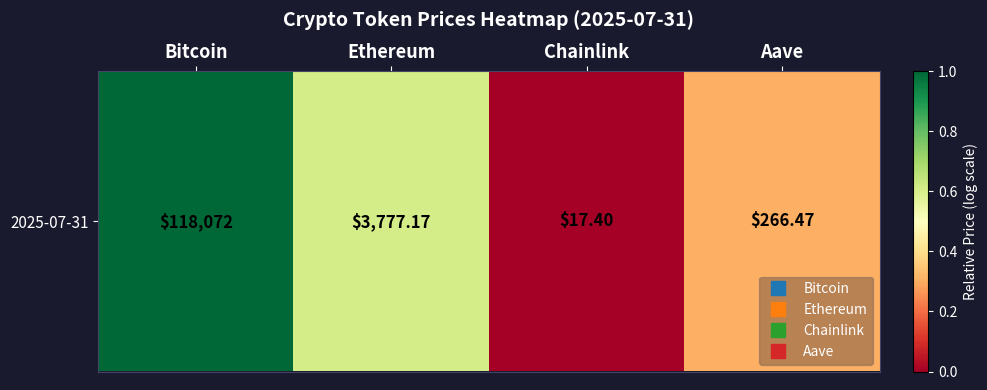

What is the change in value from Chainlink to Aave?

+0.3